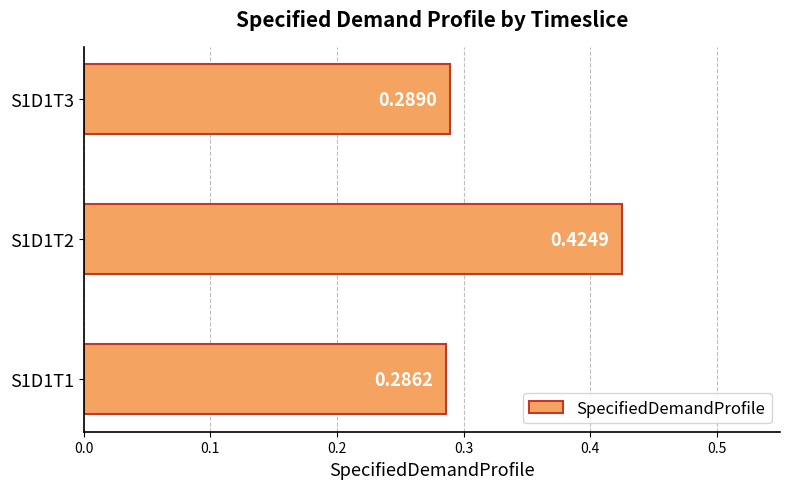

How many values are between 0 and 1?

3